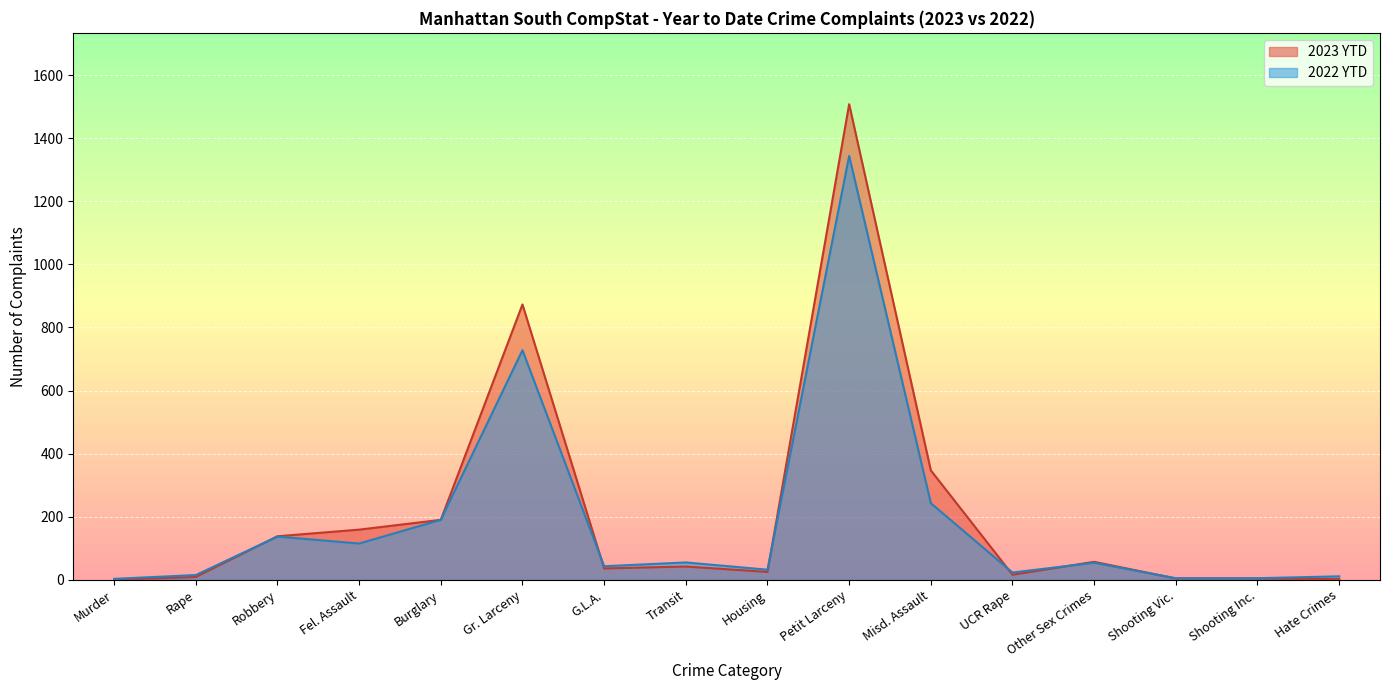

True or false: 2023 YTD has more than 2 interior local peaks.

True